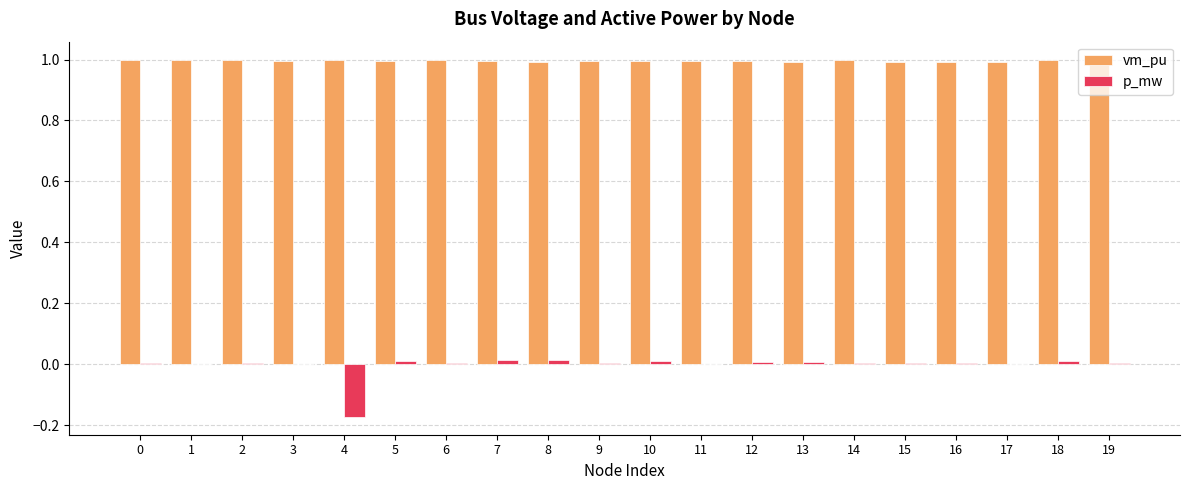

The value of vm_pu at 5 is 1.0. True or false?

True